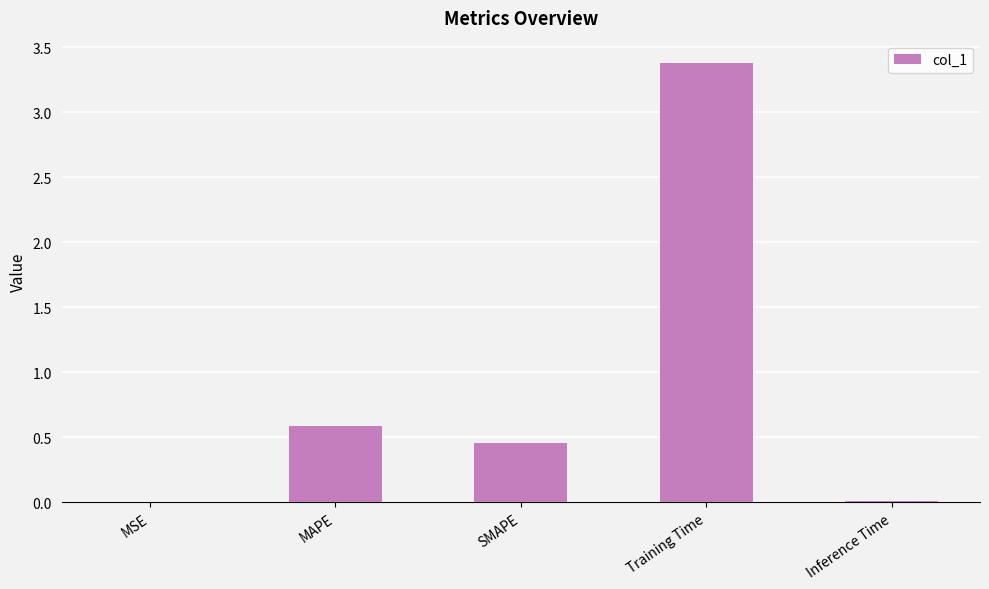

Is it true that the value at MAPE is 0.6?

True